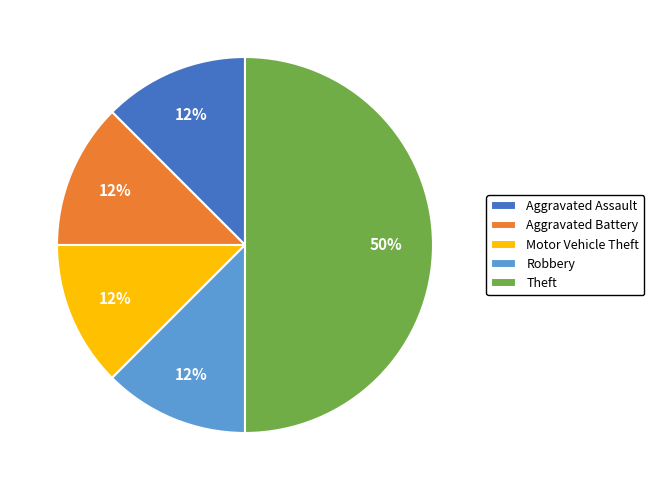

Which category has the biggest portion of the pie?

Theft